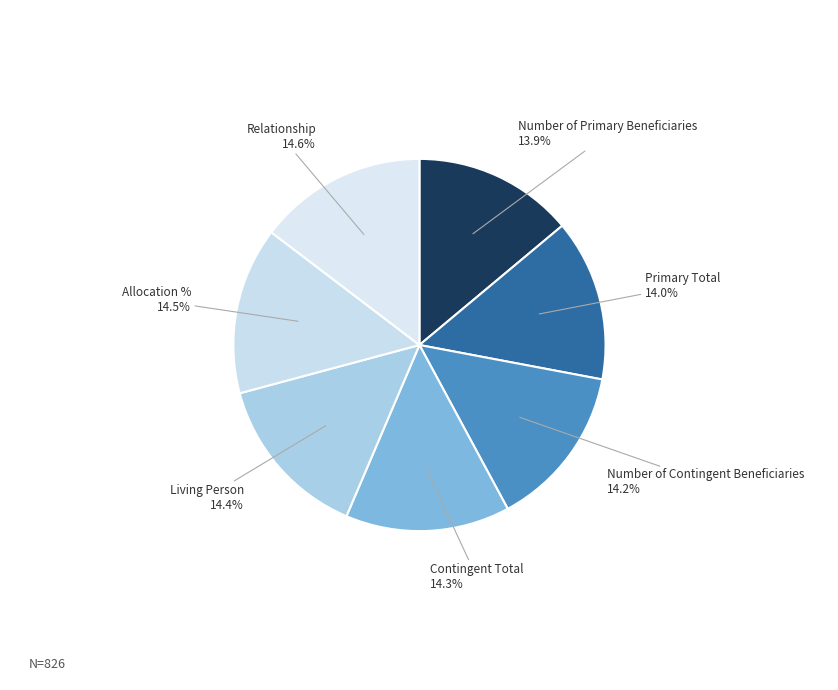

What is the ratio of the value at Primary Total to the value at Relationship?

1.0